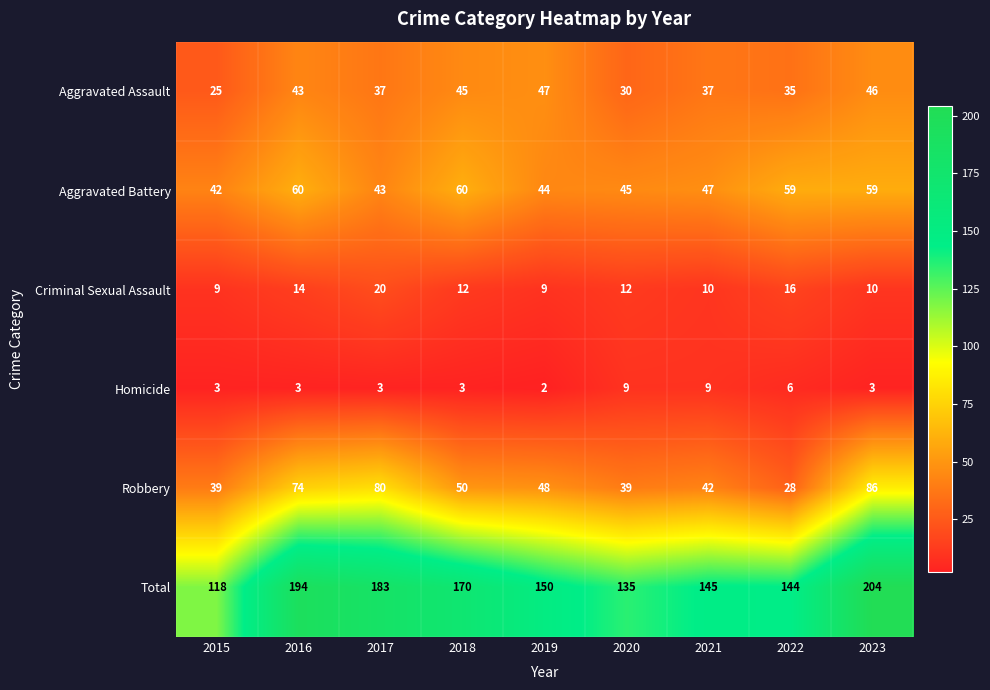

At 2016, list the series in order from largest to smallest.

Total, Robbery, Aggravated Battery, Aggravated Assault, Criminal Sexual Assault, Homicide